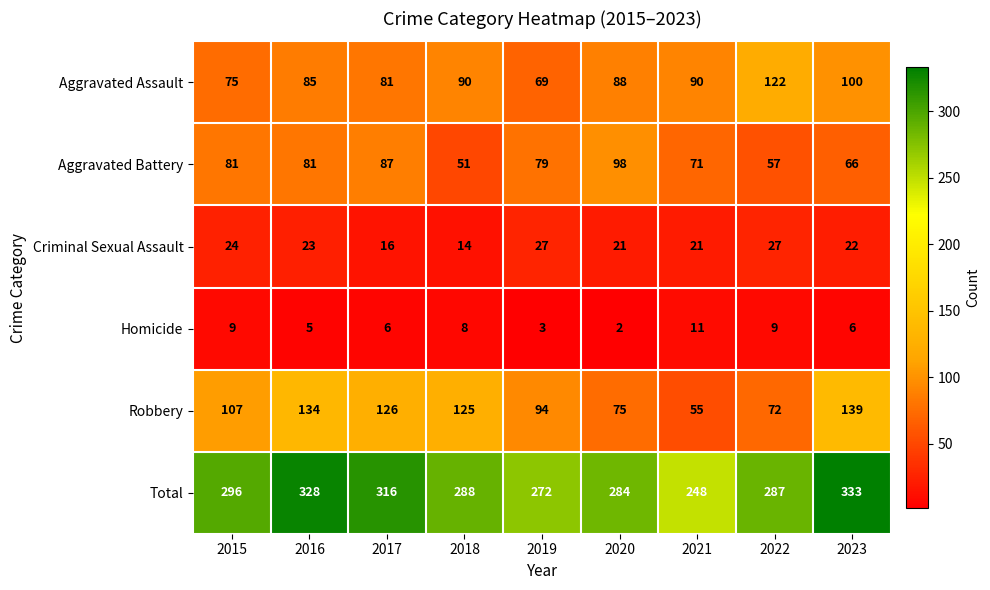

True or false: Aggravated Battery has a value of 23 at 2020.

False